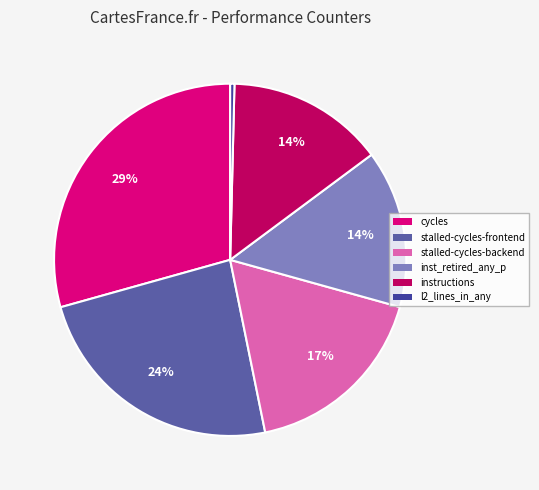

Do inst_retired_any_p and l2_lines_in_any together represent more than half of the pie?

No